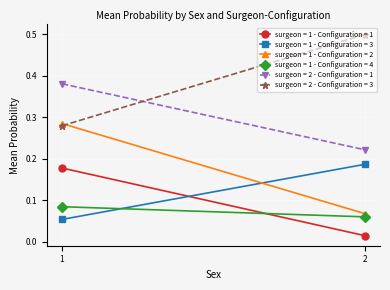

Which series has the widest spread of values?

surgeon = 1 - Configuration = 2